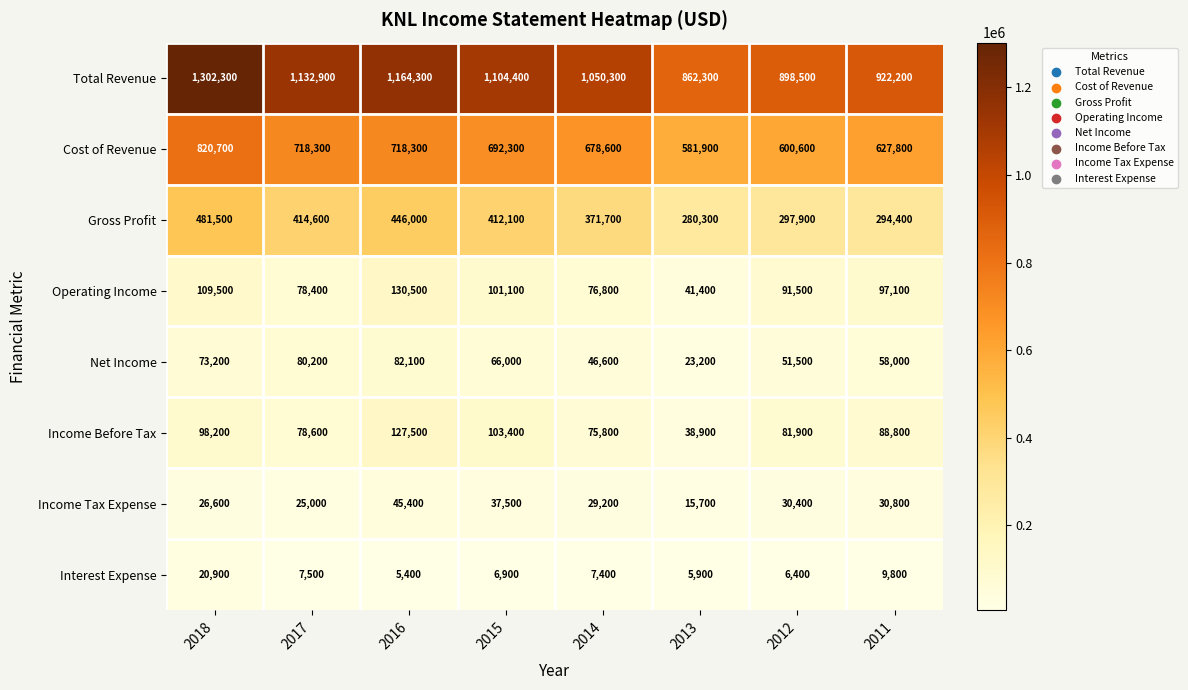

Which series has the widest spread of values?

Total Revenue